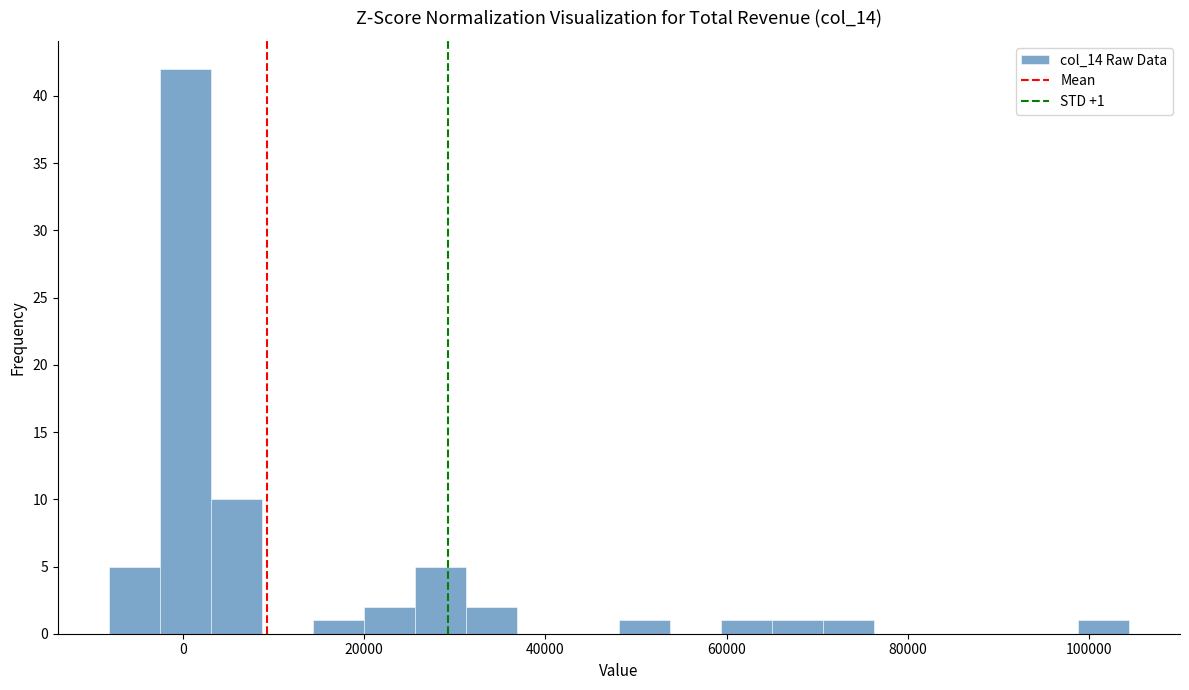

Around what value on the x-axis is the tallest bar? Give the approximate position of its centre, as read against the axis.

0